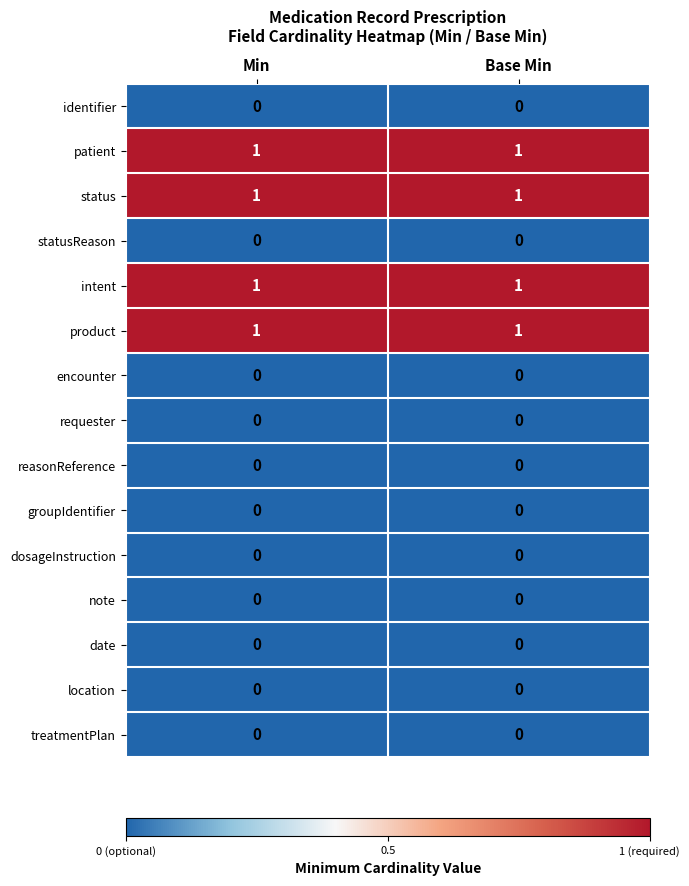

What is the total value across all series at Base Min?

4